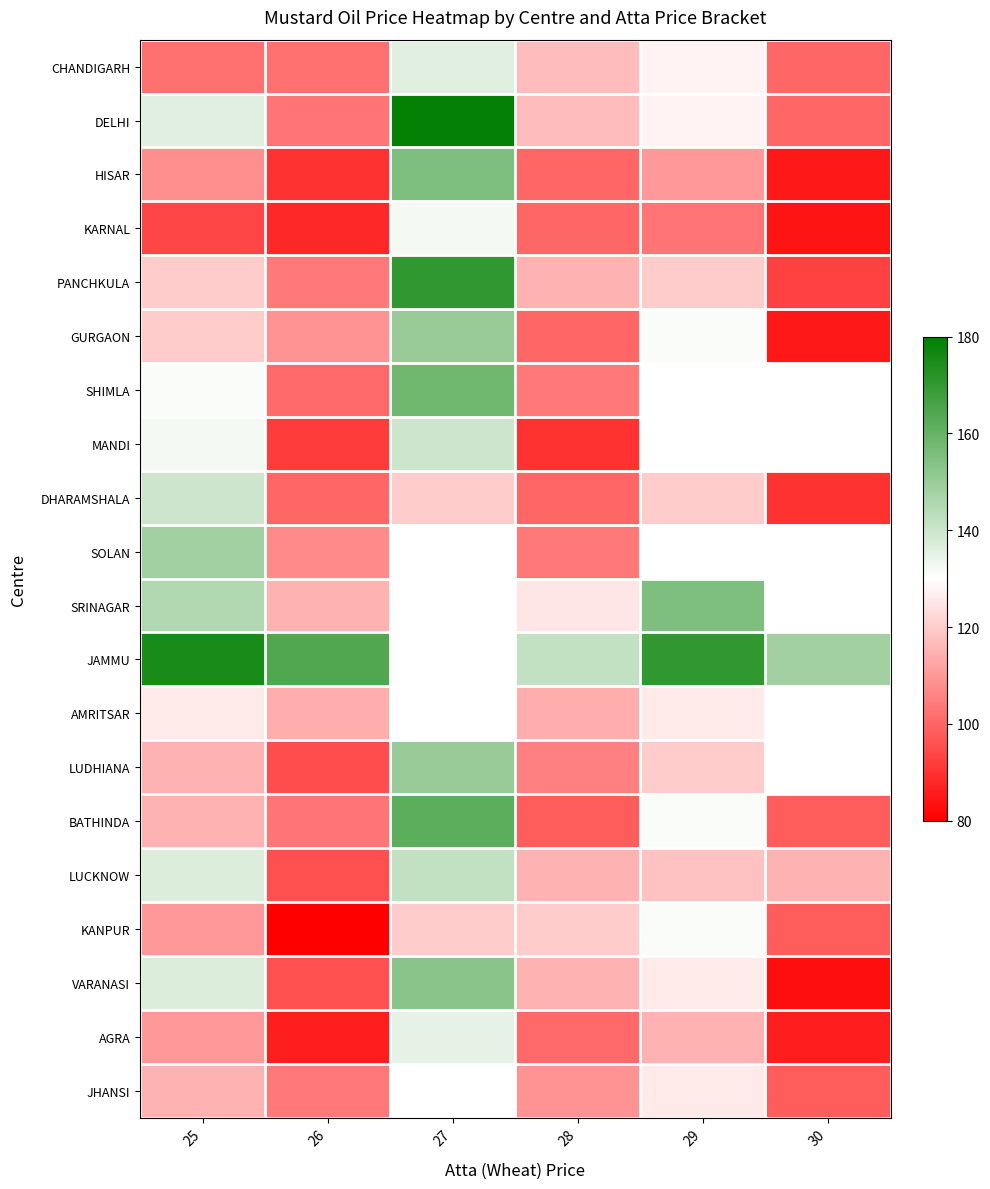

What is the maximum value for SRINAGAR?

155.0